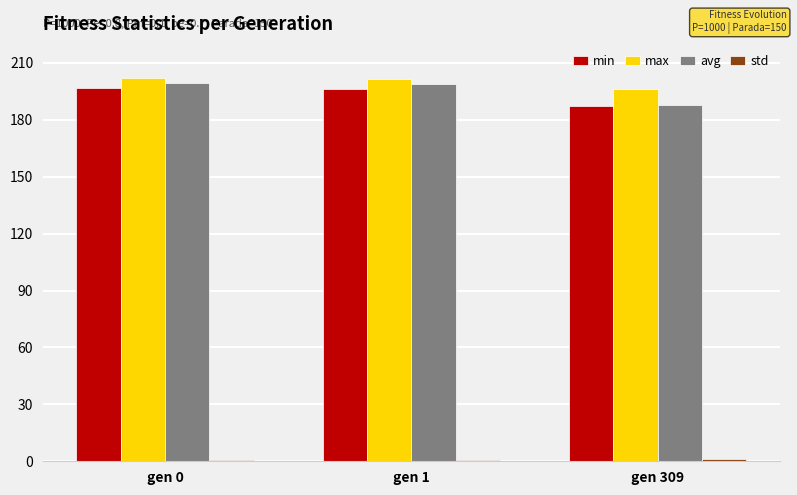

Which category has the lowest value in the min series?

gen 309